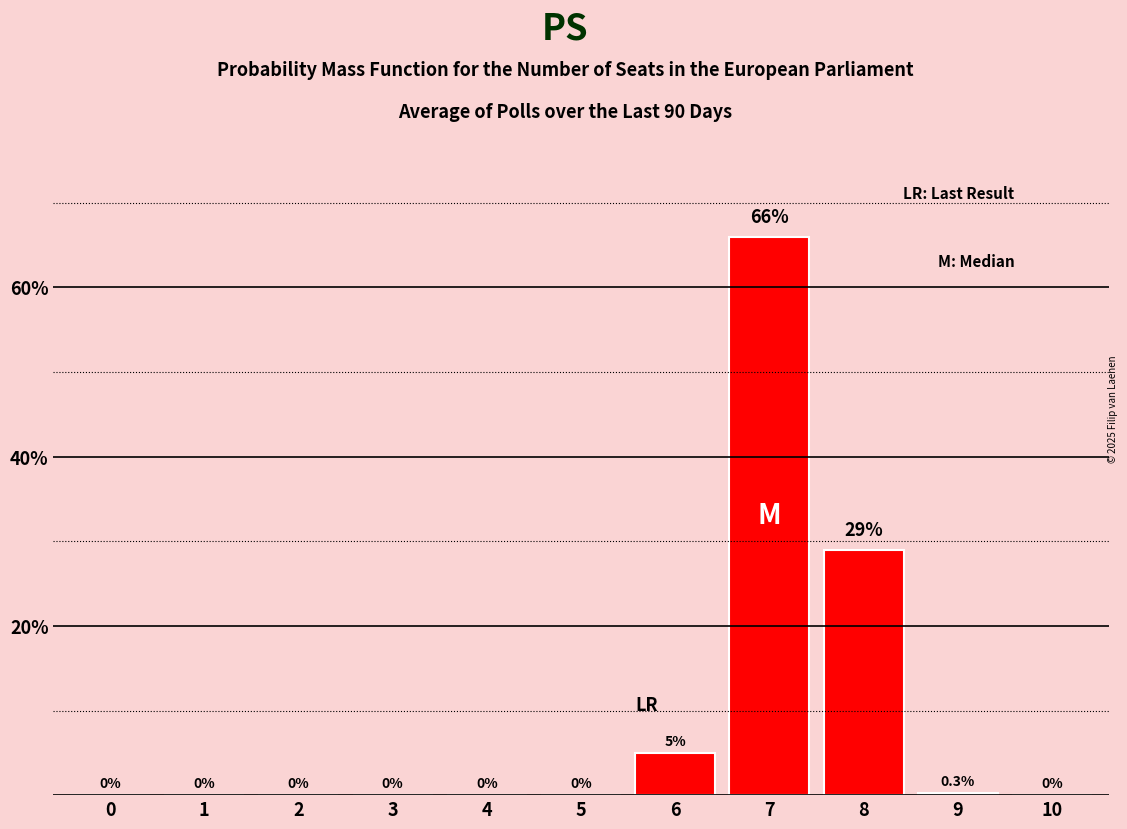

Reading left to right, transcribe all the data shown in this chart.

0=0.0	1=0.0	2=0.0	3=0.0	4=0.0	5=0.0	6=5.0	7=66.0	8=29.0	9=0.3	10=0.0